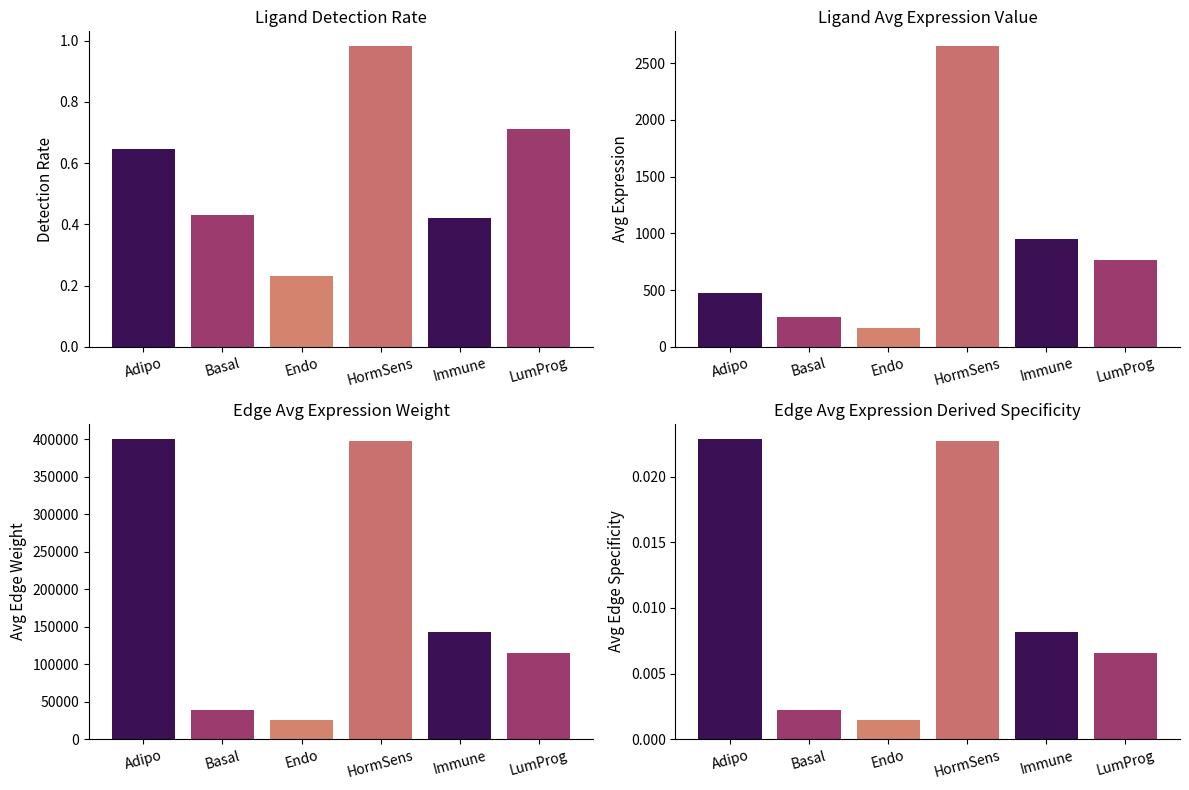

Reading right to left, what are all the values shown in this chart?

Ligand detection rate: LumProg=0.7	Immune=0.4	HormSens=1.0	Endo=0.2	Basal=0.4	Adipo=0.6
Ligand average expression value: LumProg=761.9	Immune=949.9	HormSens=2647.9	Endo=168.4	Basal=262.7	Adipo=472.1
Edge average expression weight: LumProg=114320.6	Immune=142534.1	HormSens=397318.0	Endo=25271.6	Basal=39420.2	Adipo=400467.0
Edge average expression derived specificity: LumProg=0.0	Immune=0.0	HormSens=0.0	Endo=0.0	Basal=0.0	Adipo=0.0